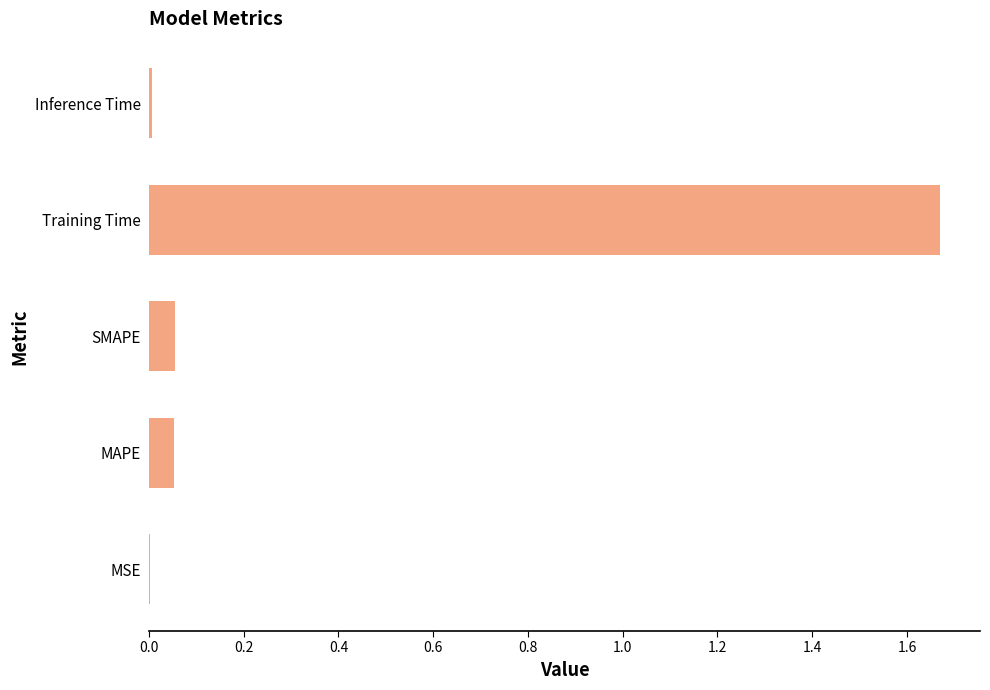

Between MAPE and Training Time, which is larger?

Training Time